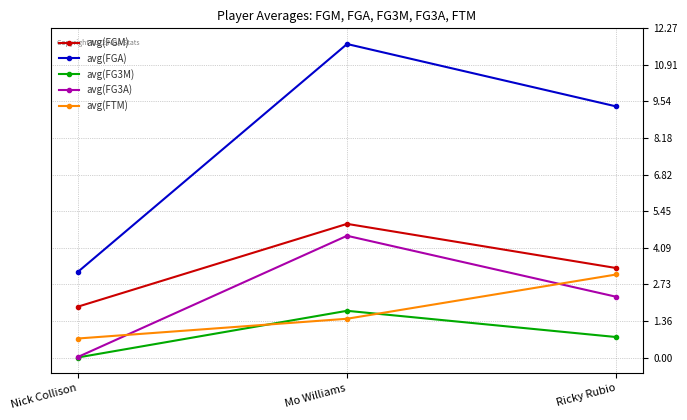

Which series has the largest total across all categories?

avg(FGA)